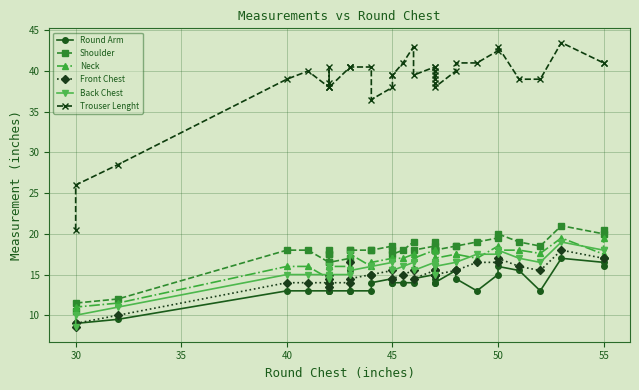

Which series changed the most between 40 and 45?

Trouser Lenght